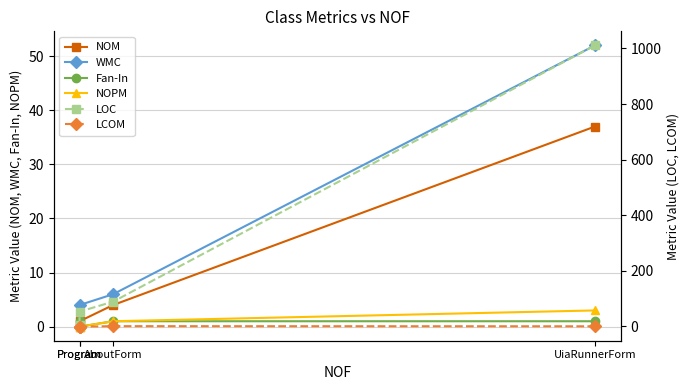

How many values in the WMC series are below 6?

2